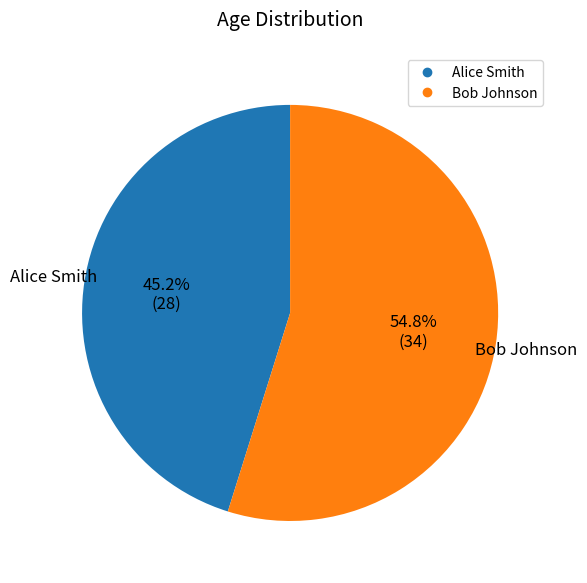

True or false: Bob Johnson accounts for 55% of the total.

True